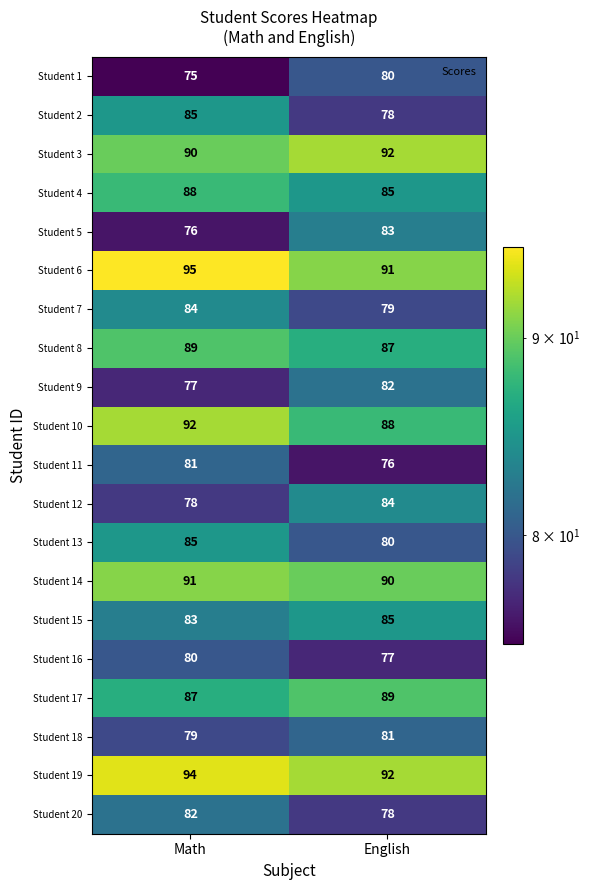

How many series are shown in this chart?

20